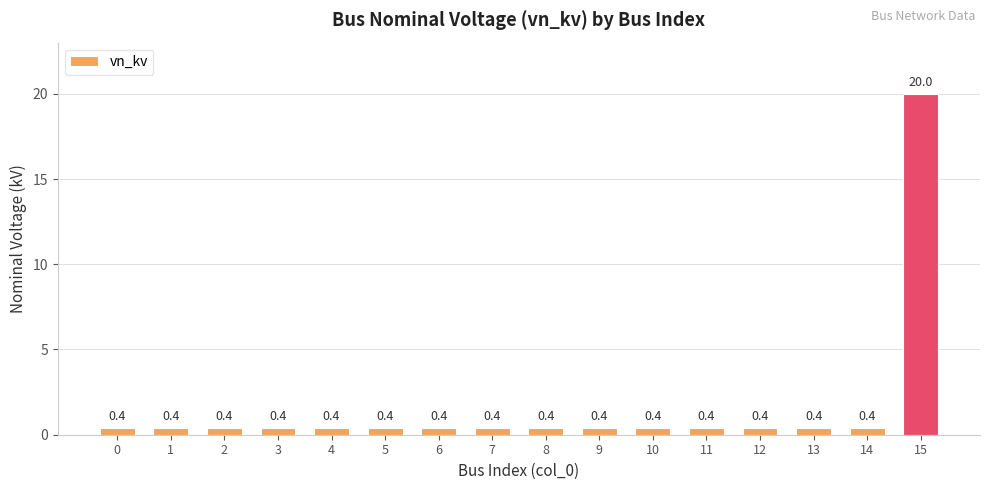

What is the sum of all values?

26.0